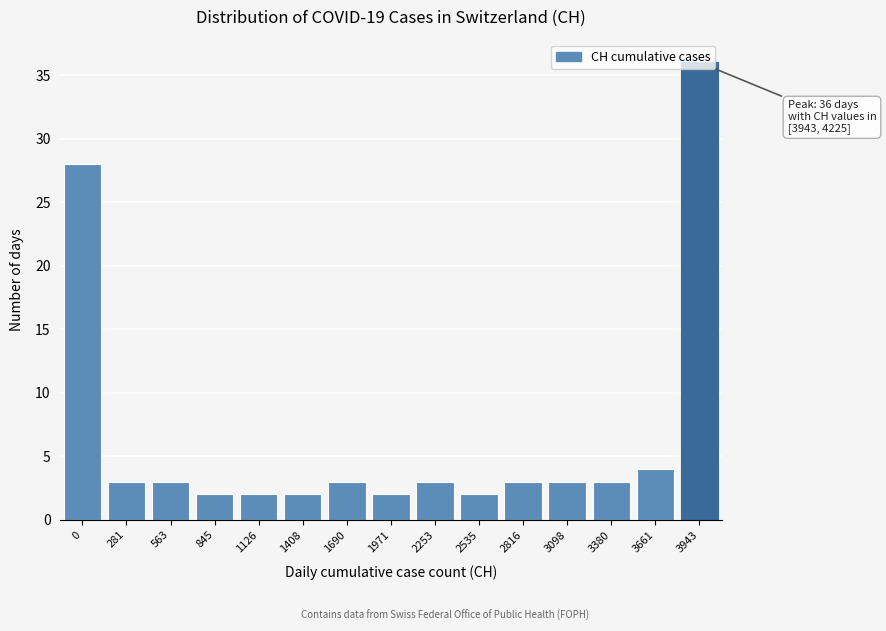

What is the sum of the values at 1690 and 2535?

5